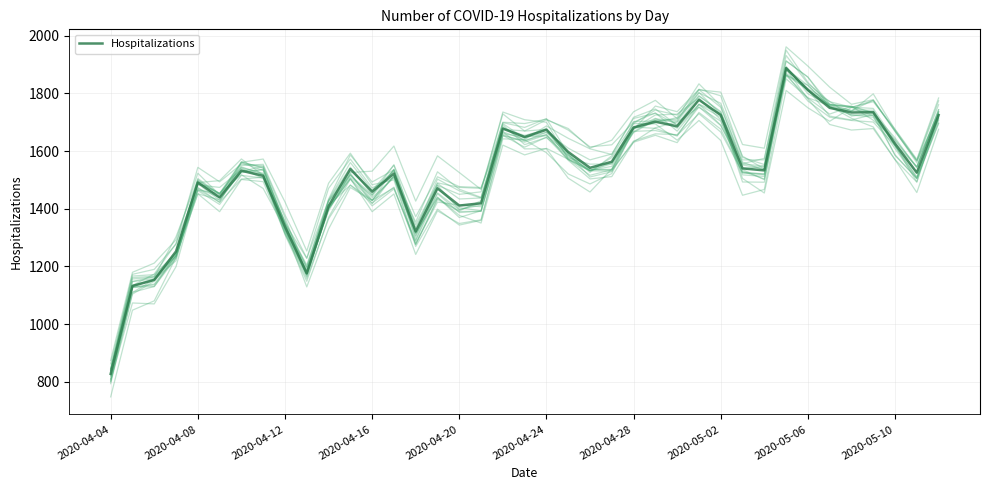

Which label corresponds to the largest value in the chart?

31